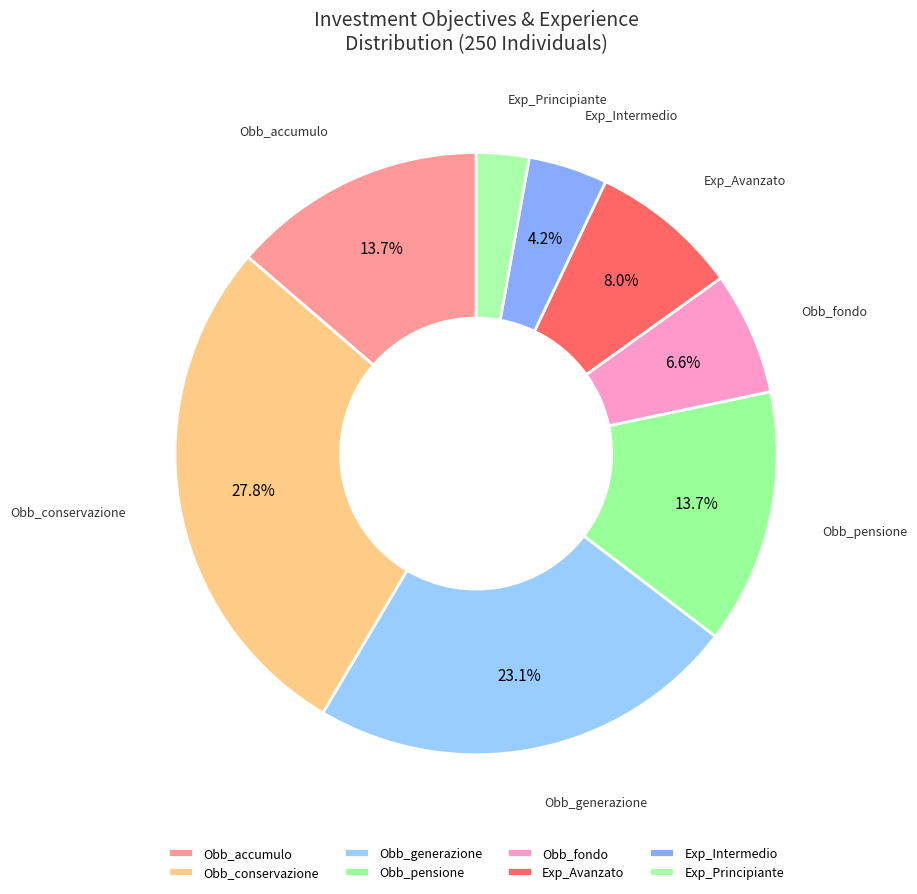

How many segments does this pie chart have?

8